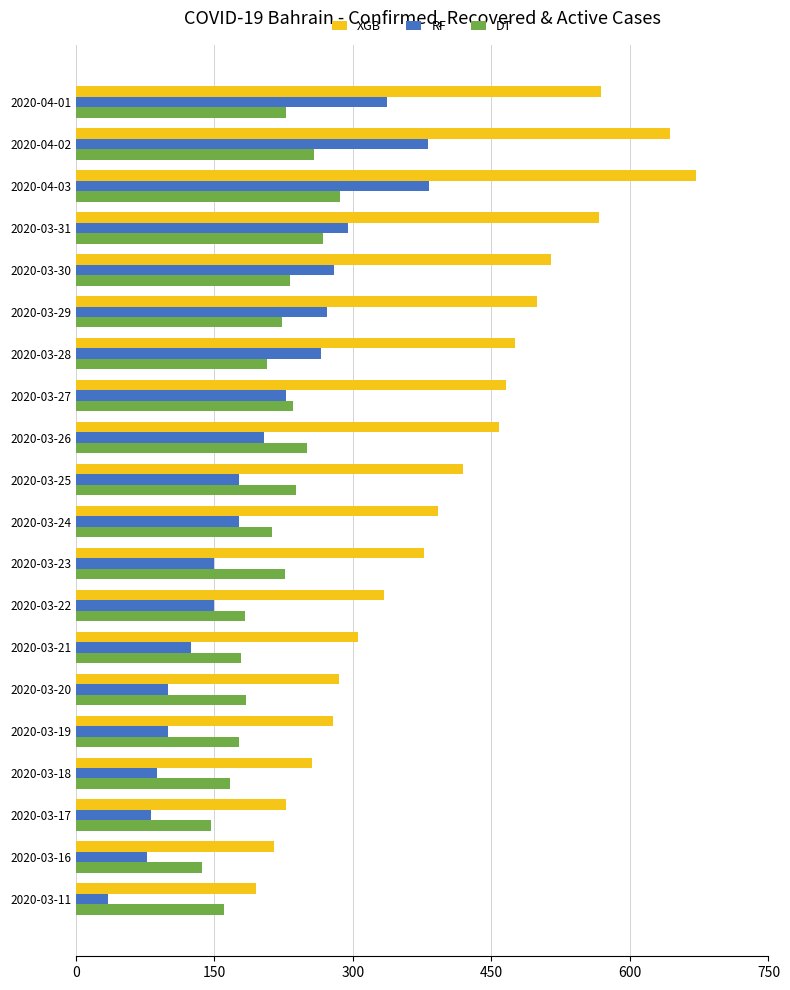

At how many categories does at least one series exceed 148?

20